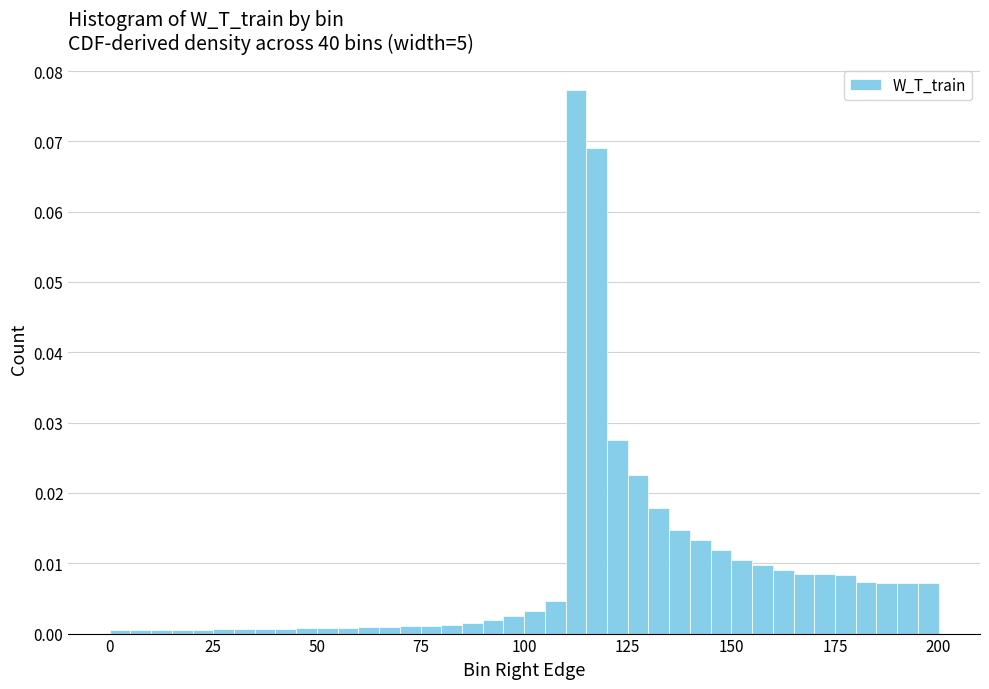

Around what value on the x-axis is the tallest bar? Give the approximate position of its centre, as read against the axis.

115